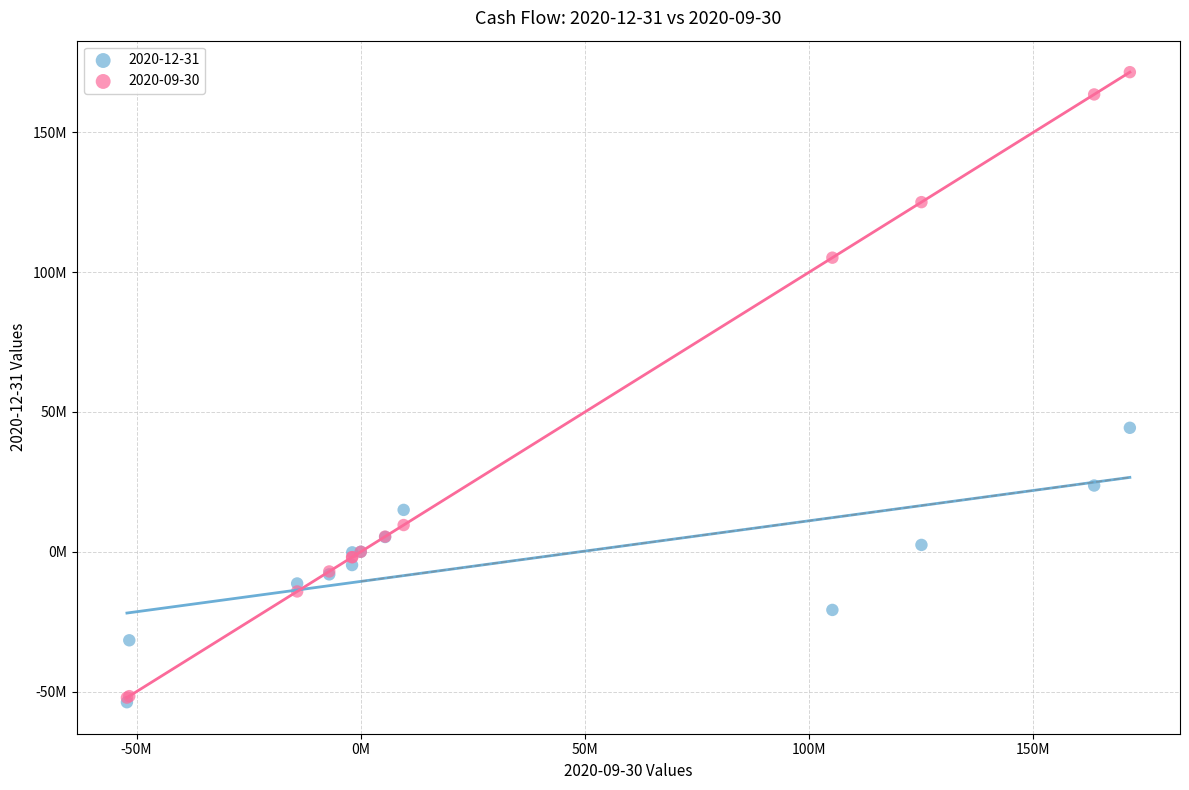

Which series has the largest Y range (max minus min)?

2020-09-30